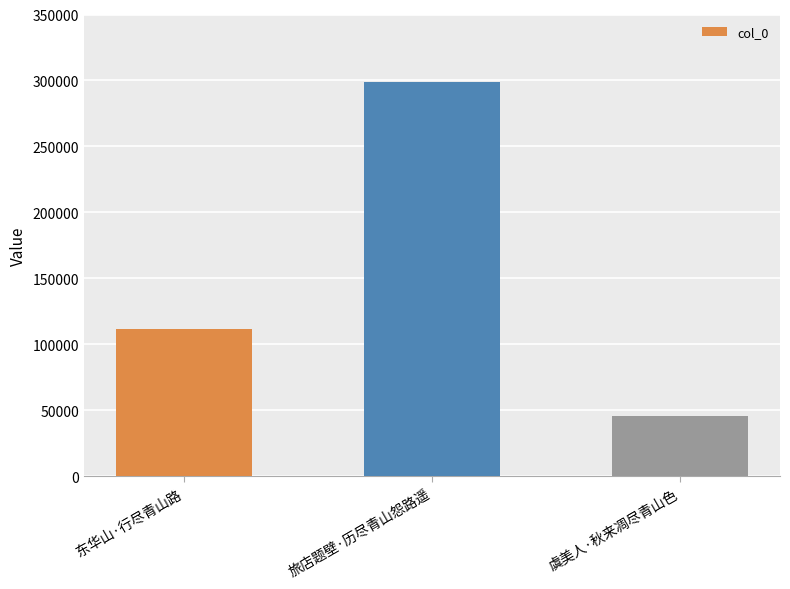

Reading left to right, transcribe all the data shown in this chart.

东华山·行尽青山路=111495	旅店题壁·历尽青山怨路遥=298753	虞美人·秋来凋尽青山色=45947